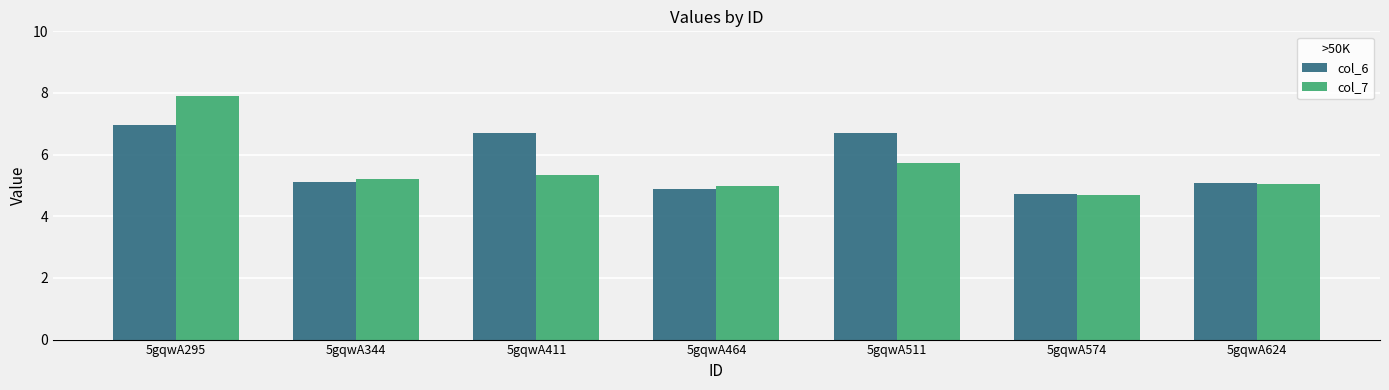

Reading left to right, transcribe all the data shown in this chart.

col_6: 5gqwA295=6.9	5gqwA344=5.1	5gqwA411=6.7	5gqwA464=4.9	5gqwA511=6.7	5gqwA574=4.7	5gqwA624=5.1
col_7: 5gqwA295=7.9	5gqwA344=5.2	5gqwA411=5.3	5gqwA464=5.0	5gqwA511=5.7	5gqwA574=4.7	5gqwA624=5.0